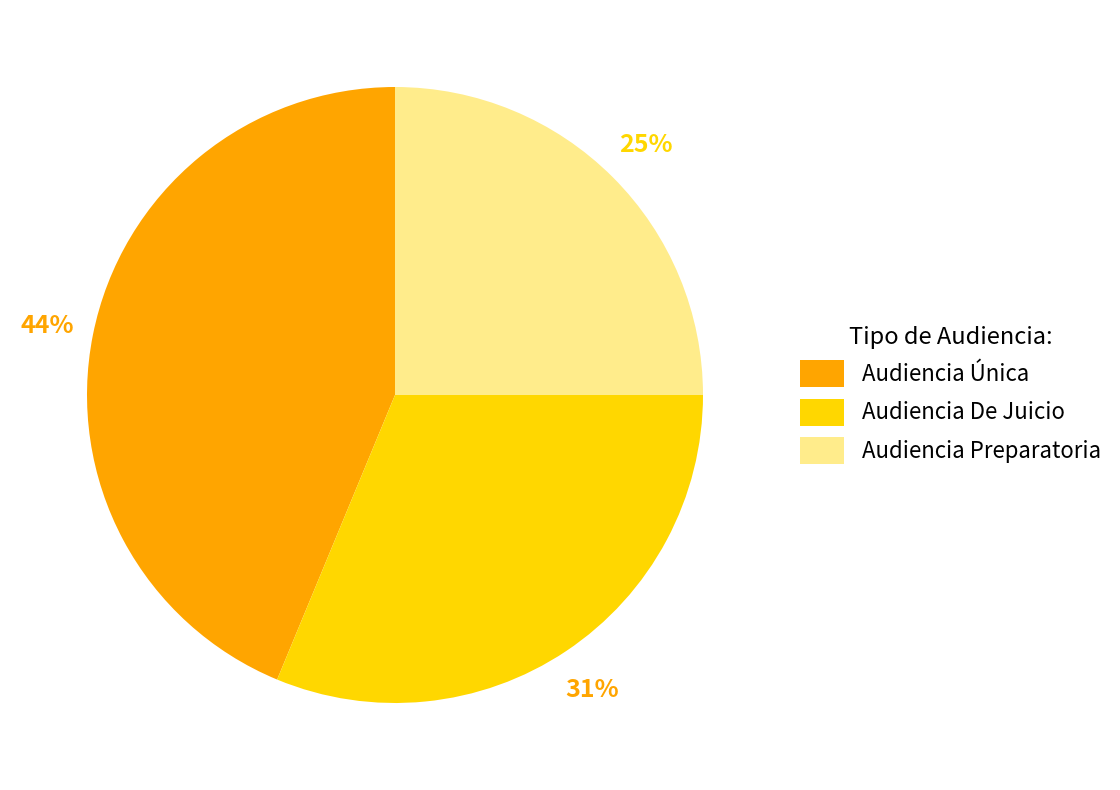

What is the ratio of the value at Audiencia De Juicio to the value at Audiencia Única?

0.7